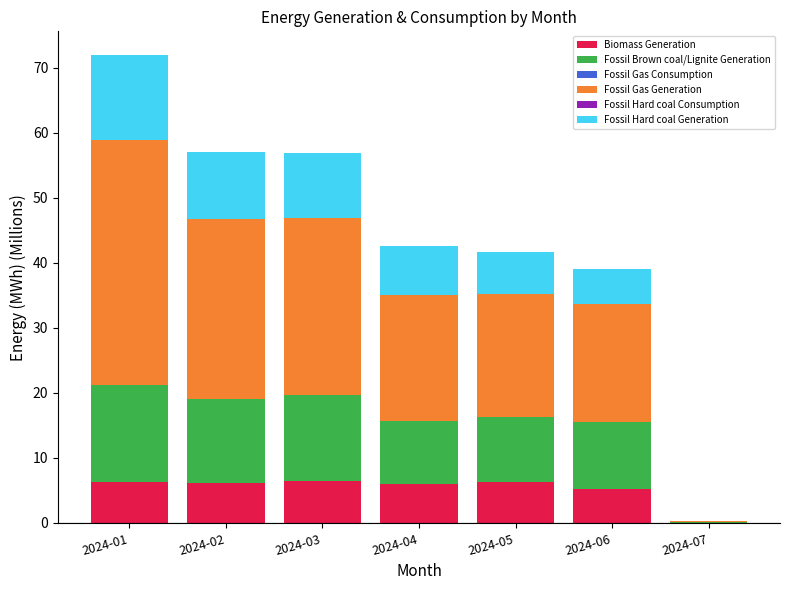

Is the value of Fossil Gas Consumption at 2024-04 greater than the value of Fossil Brown coal/Lignite Generation at 2024-03?

No